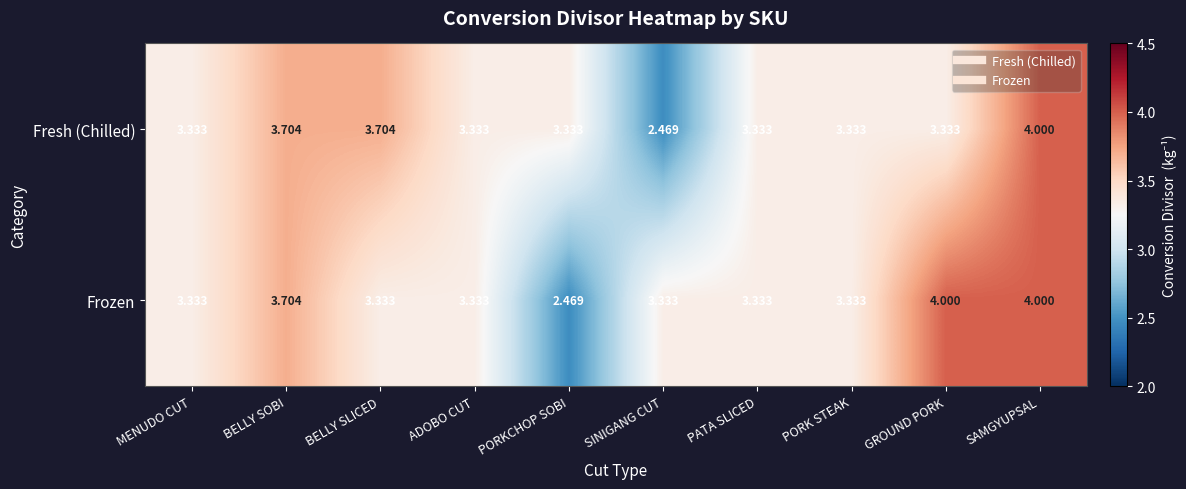

At which label does Frozen first exceed 3?

MENUDO CUT